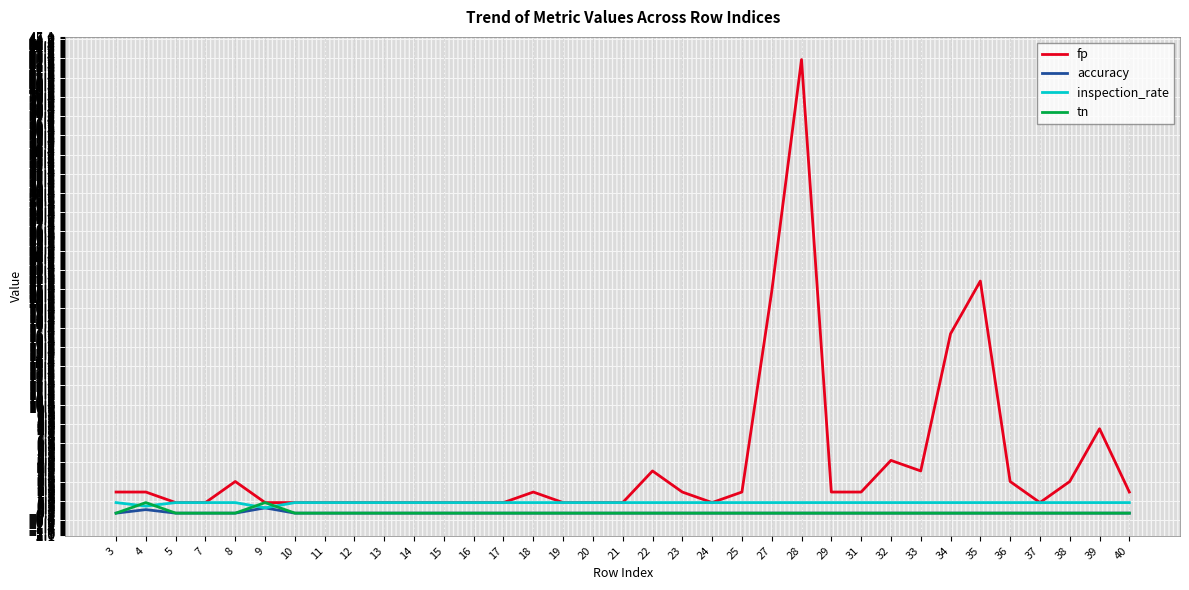

What is the total value across all series at 40?

3.0